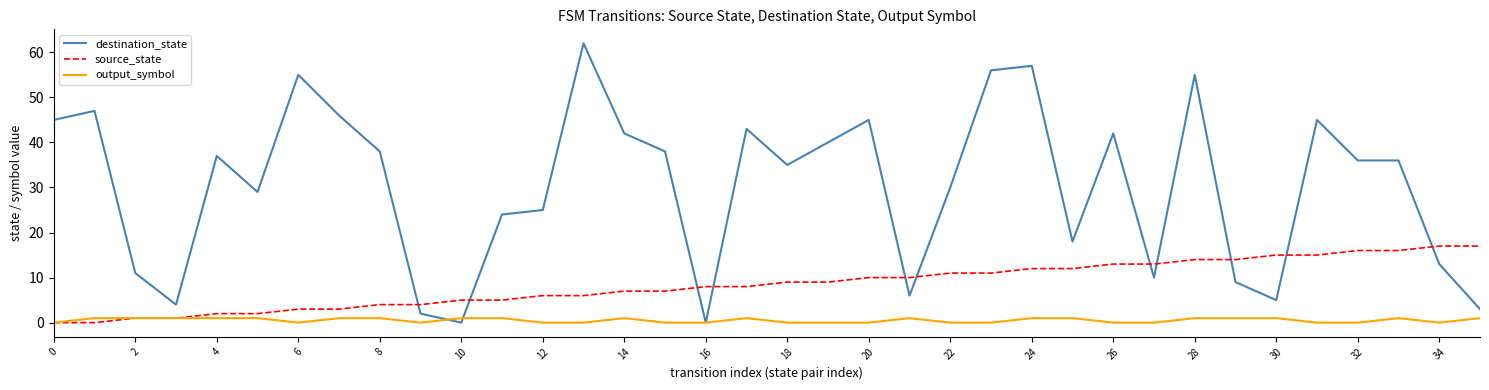

What is the sum of all output_symbol values?

19